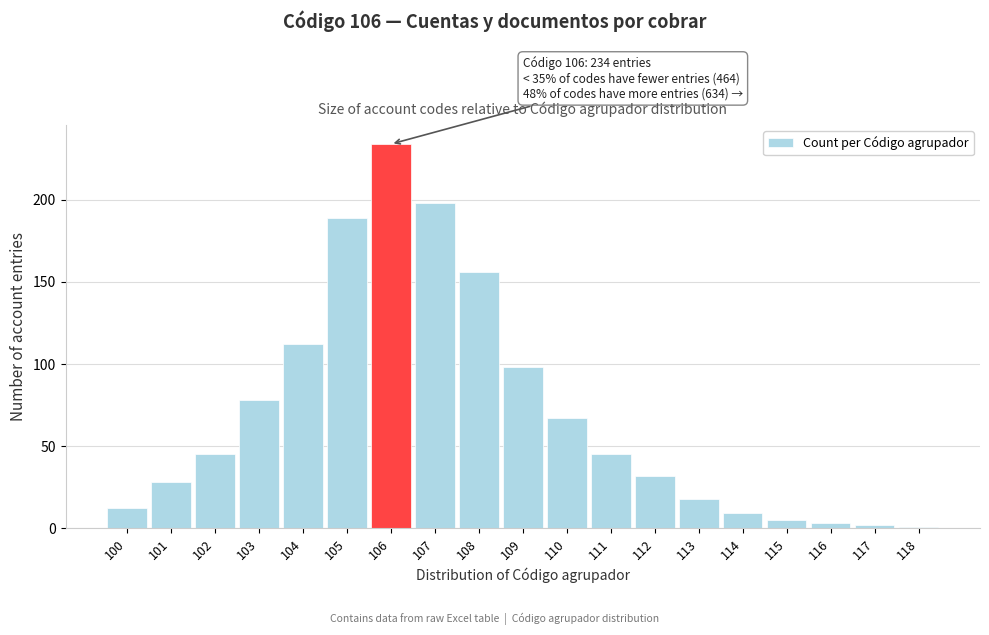

Reading left to right, transcribe all the data shown in this chart.

100=12	101=28	102=45	103=78	104=112	105=189	106=234	107=198	108=156	109=98	110=67	111=45	112=32	113=18	114=9	115=5	116=3	117=2	118=1